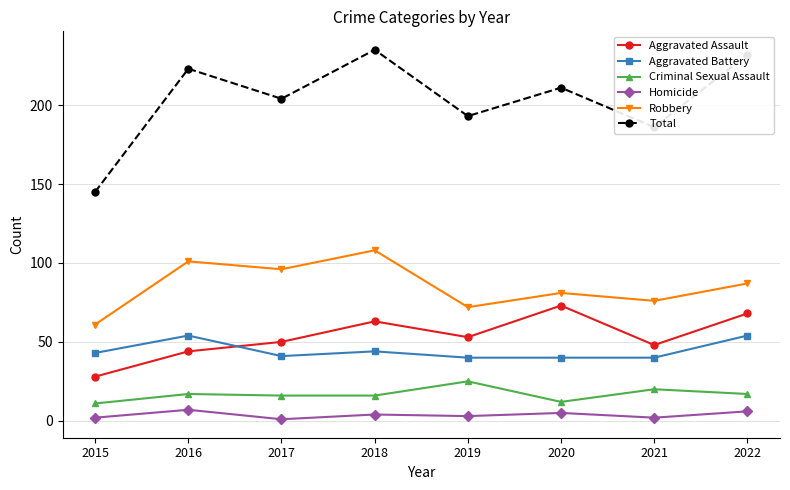

What is the smallest value displayed?

1